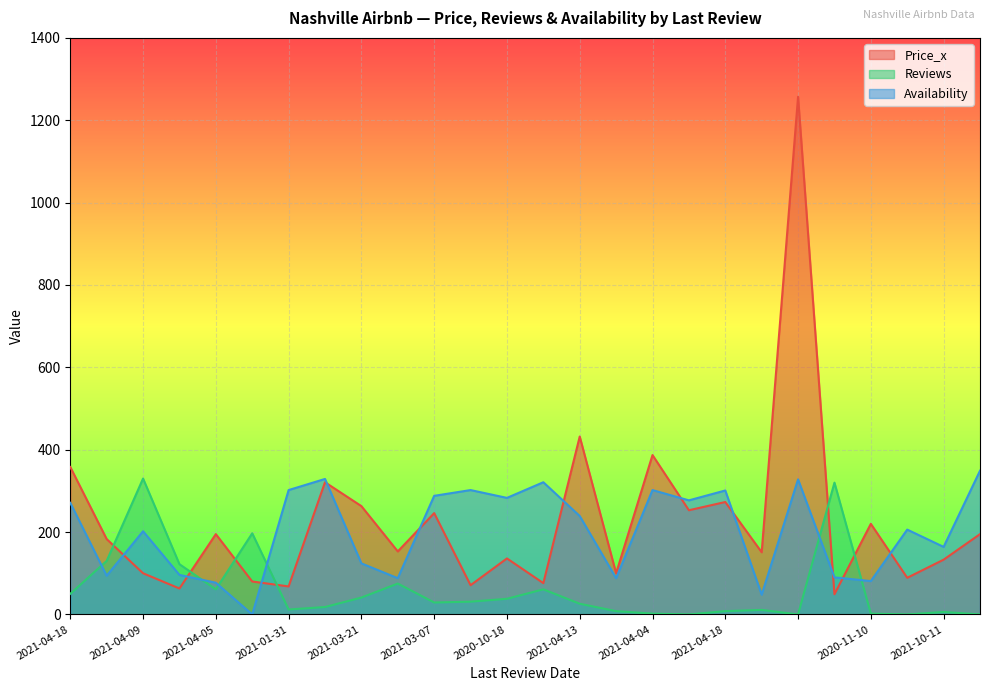

How many positive values does the Reviews series have?

22